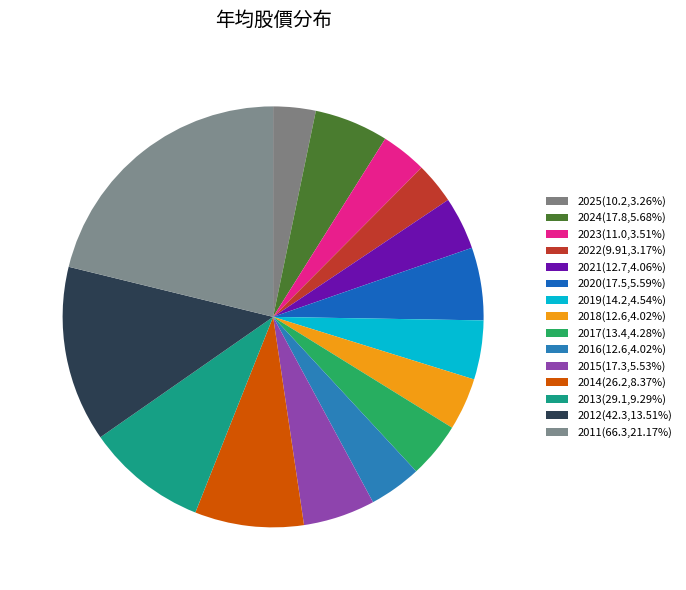

How many slices are in this pie chart?

15